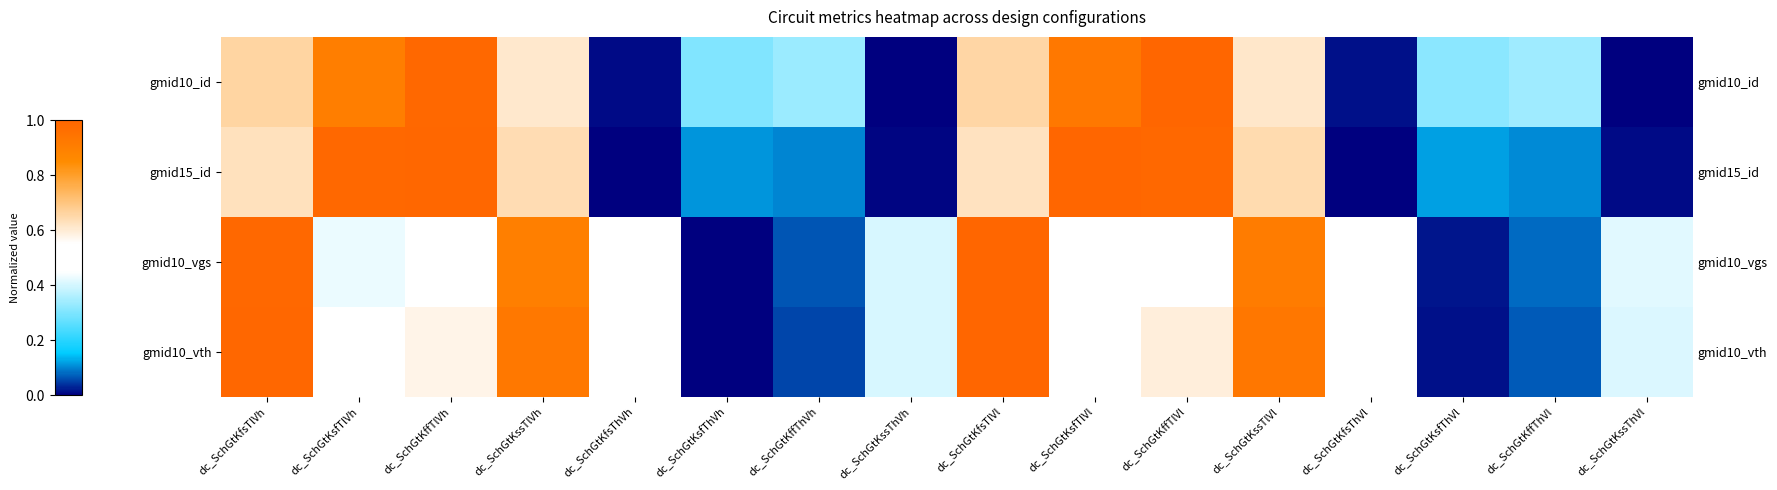

What is the difference between the maximum and minimum values in the gmid10_id series?

1.0